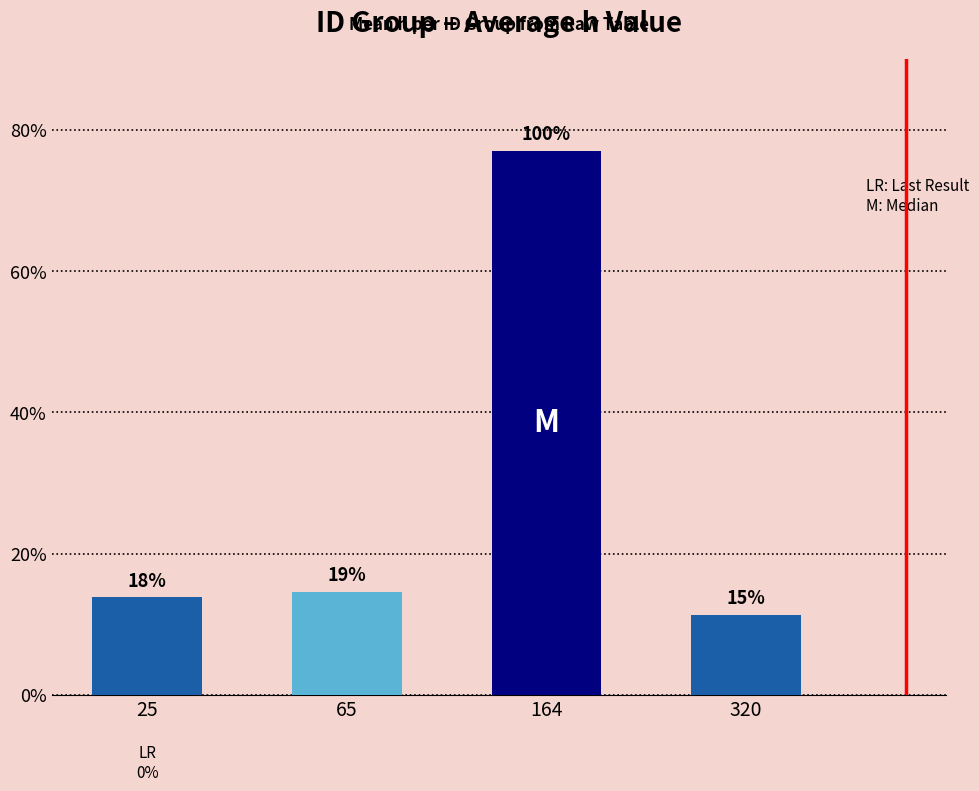

What is the sum of the values at 320 and 25?

0.3